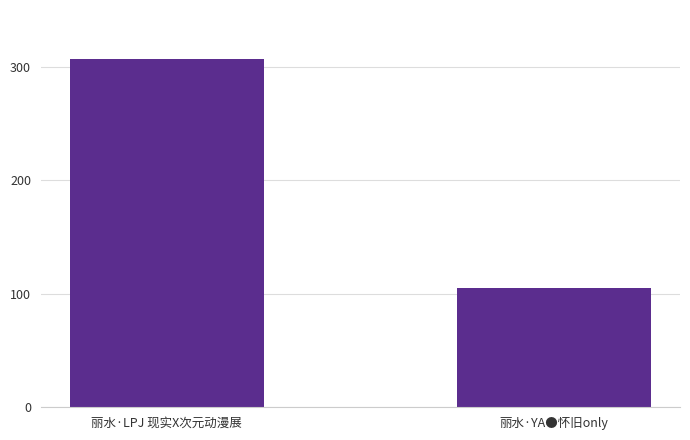

Reading left to right, transcribe all the data shown in this chart.

307	105